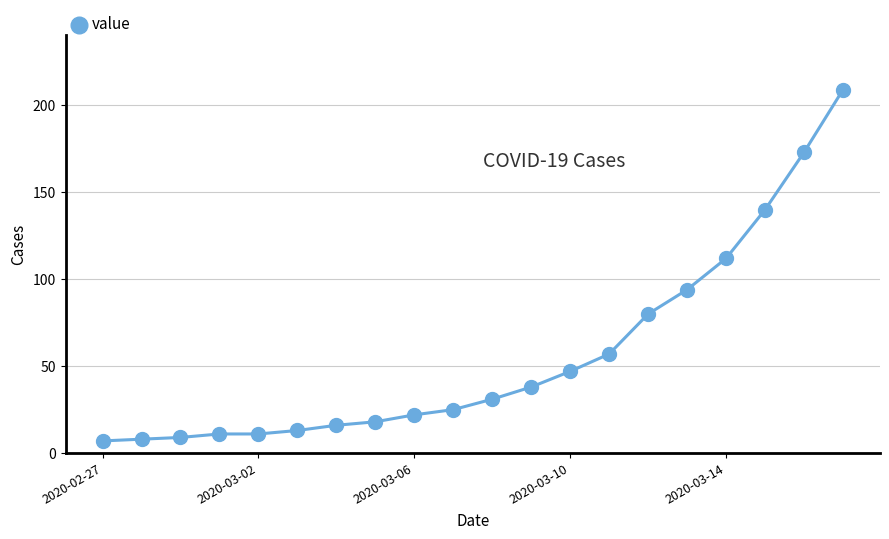

What is the sum of all values?

1121